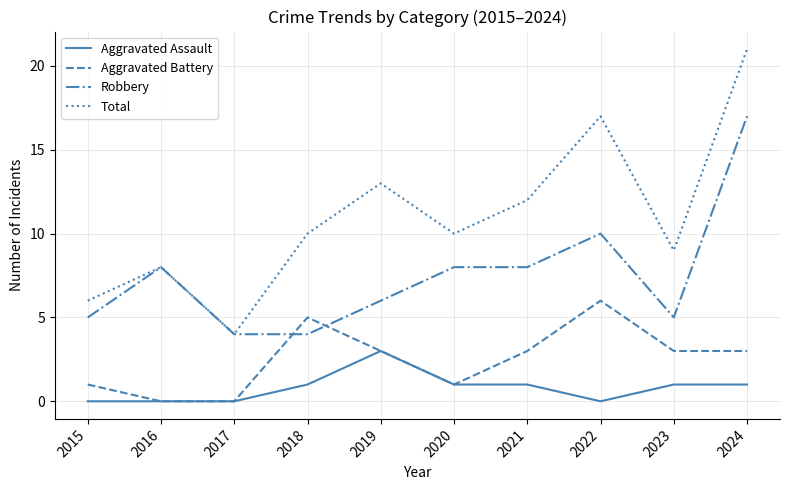

Which series changed the most between 2015 and 2021?

Total